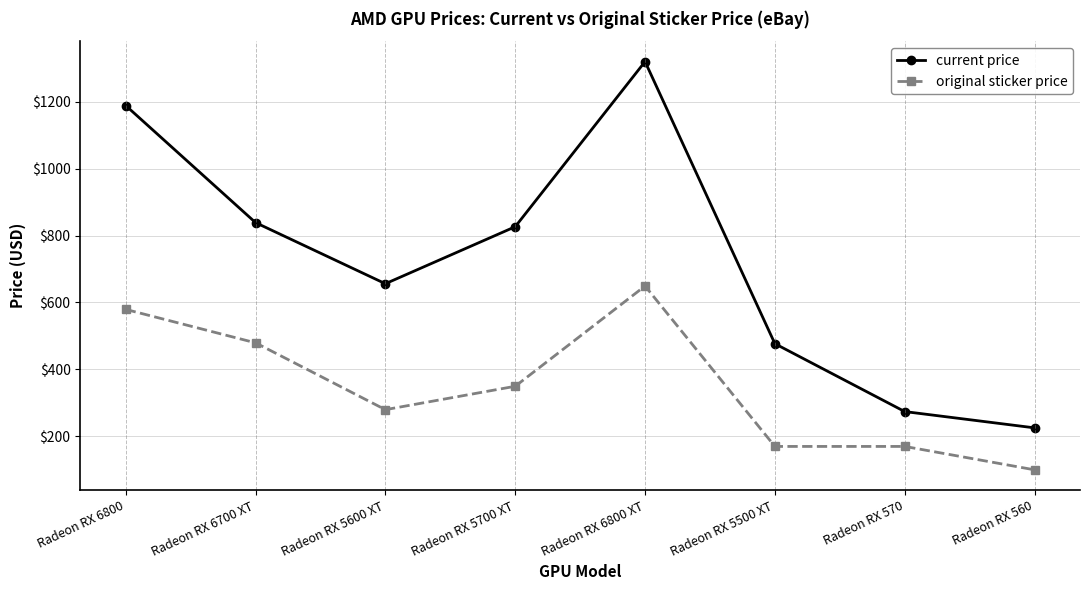

What position from the right is Radeon RX 560?

1